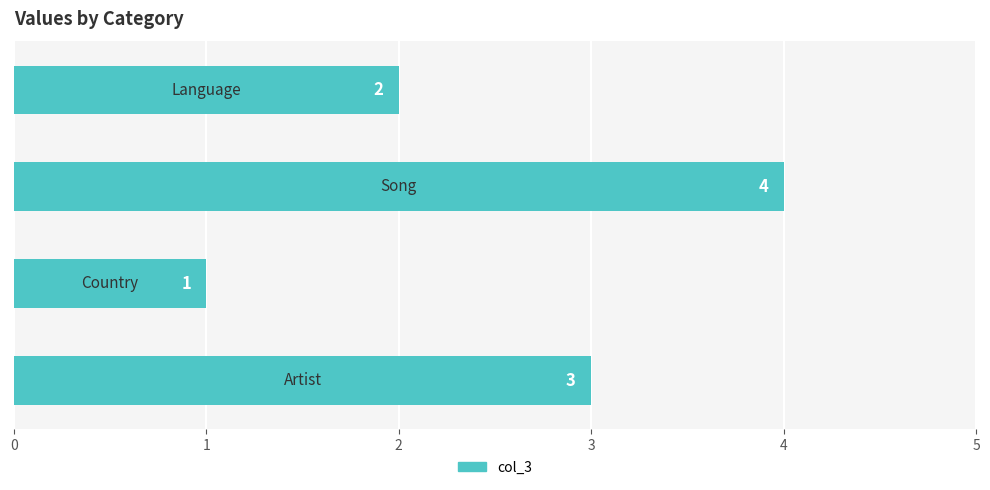

What is the value of the 4th bar from the top?

3